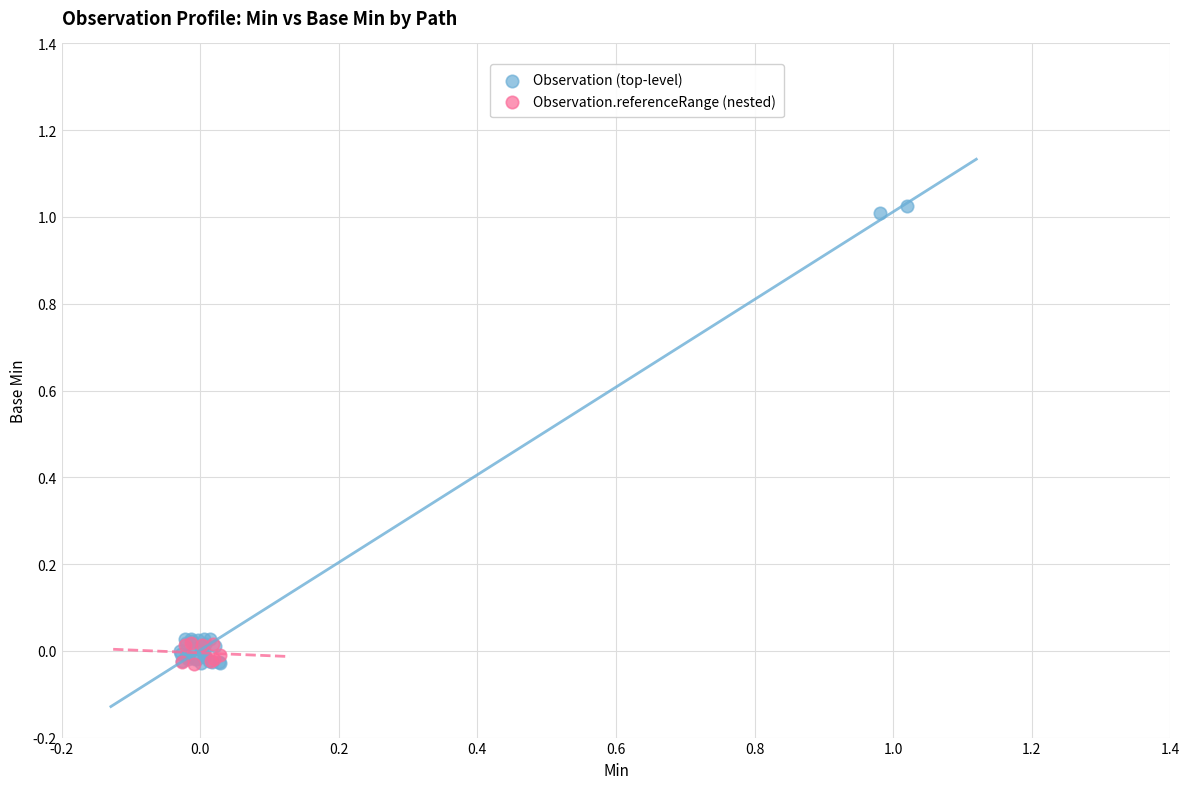

Which series has the widest spread of Y values?

Observation (top-level)